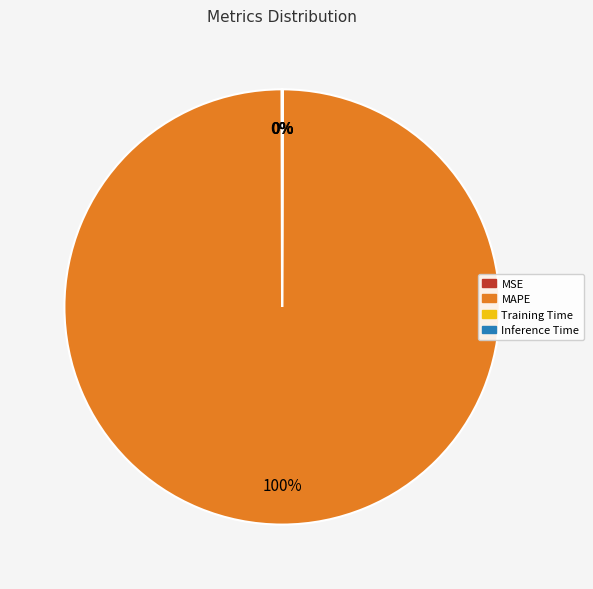

What percentage is the MAPE slice, to the nearest percent?

100%